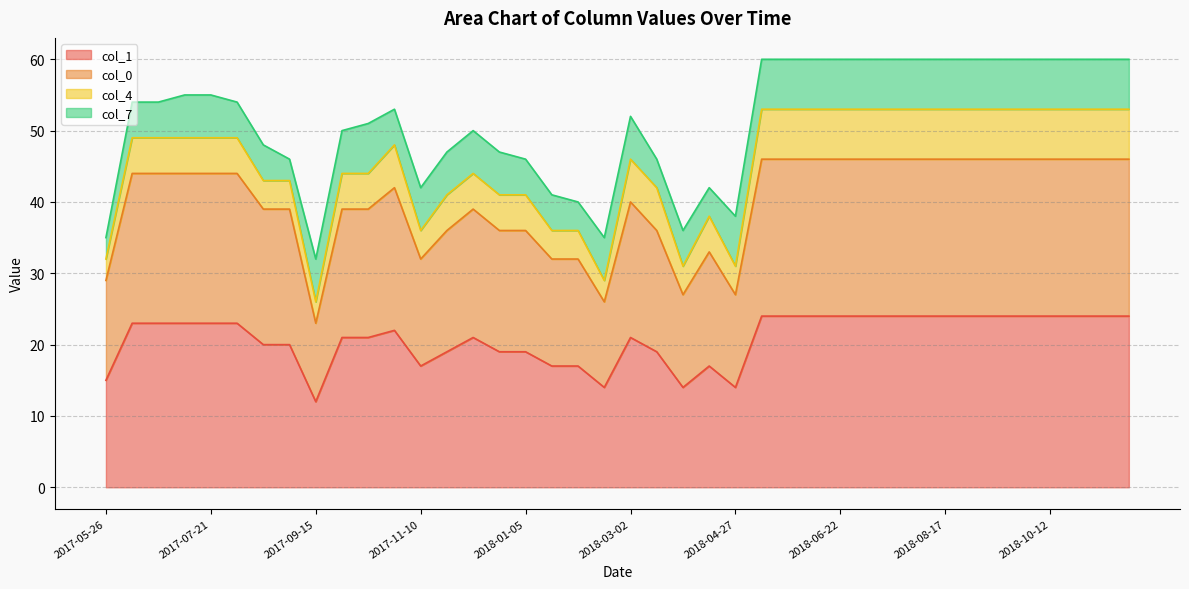

What is the total value across all series at 2018-06-22?

60